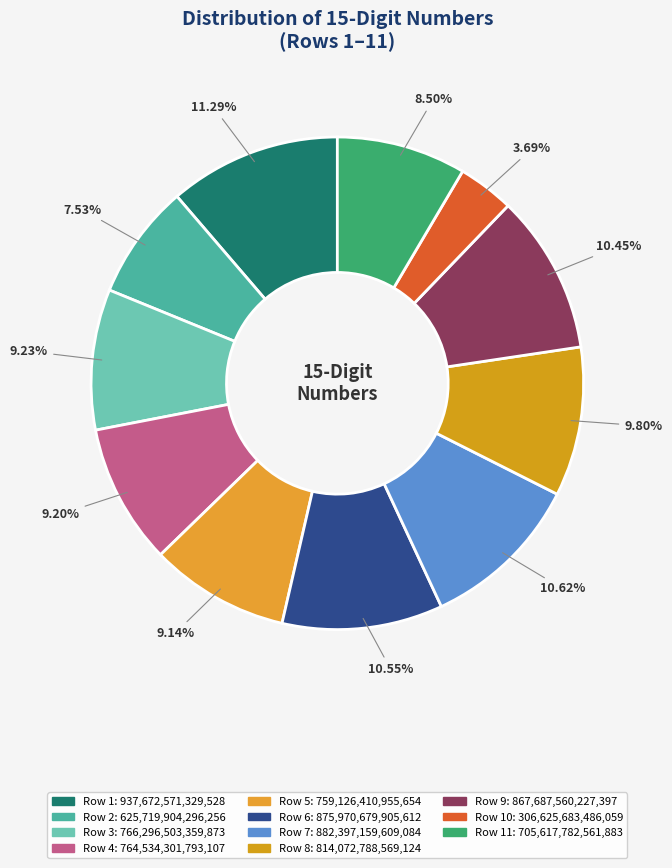

Count the number of slices in the pie.

11